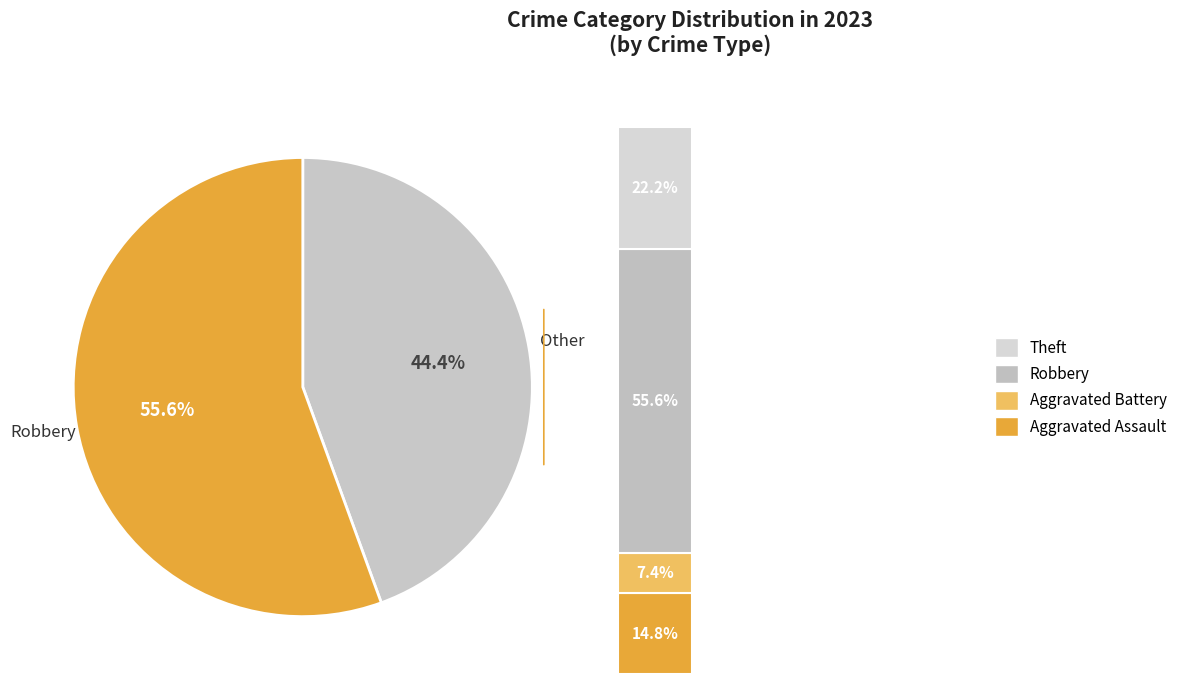

What is the ratio of the value at Aggravated Battery to the value at Theft?

0.3